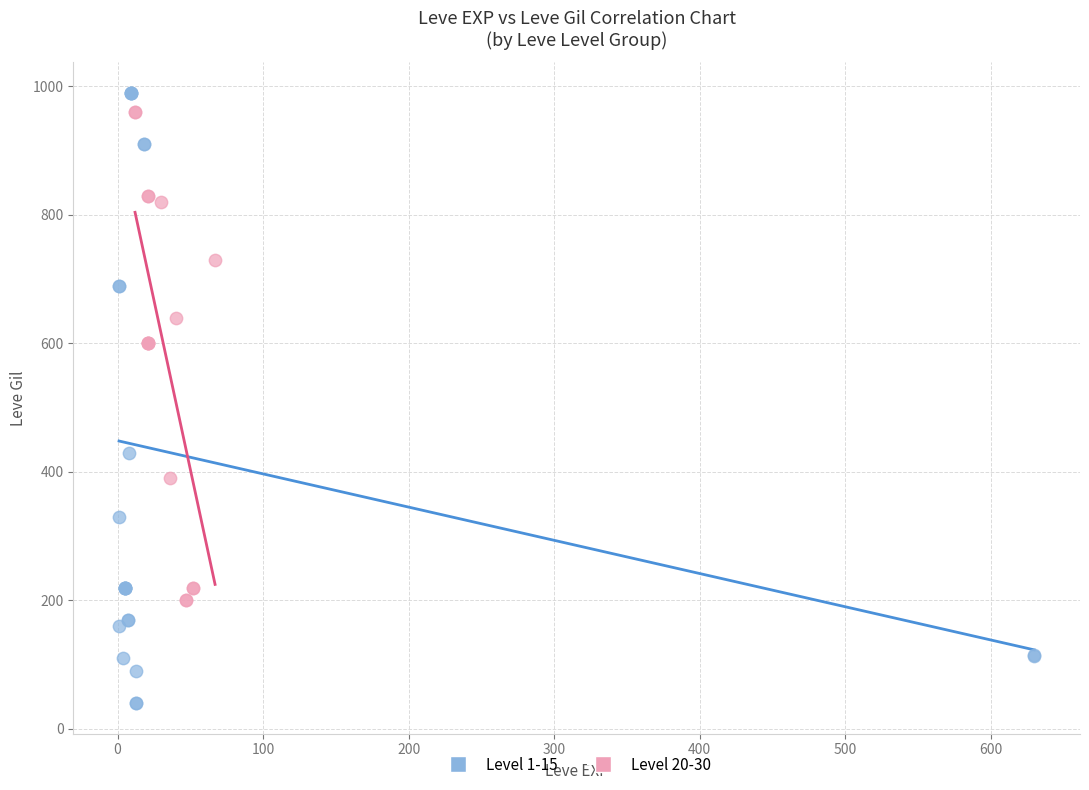

Which series reaches the maximum Y coordinate?

Level 1-15